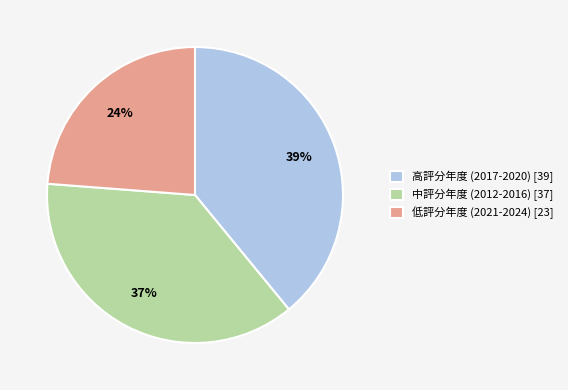

To the nearest percent, what percentage of the pie is 中評分年度 (2012-2016) [37]?

37%